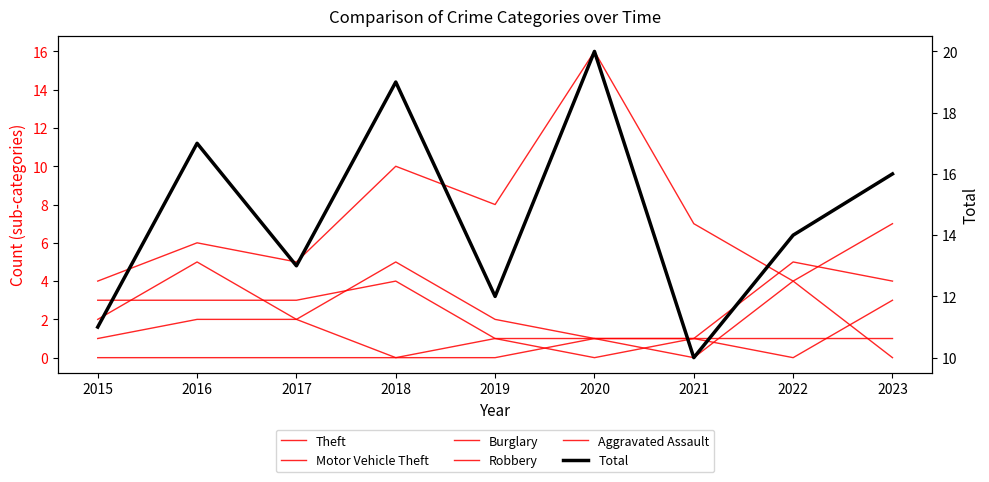

Is this an area chart (filled region under the line)?

No